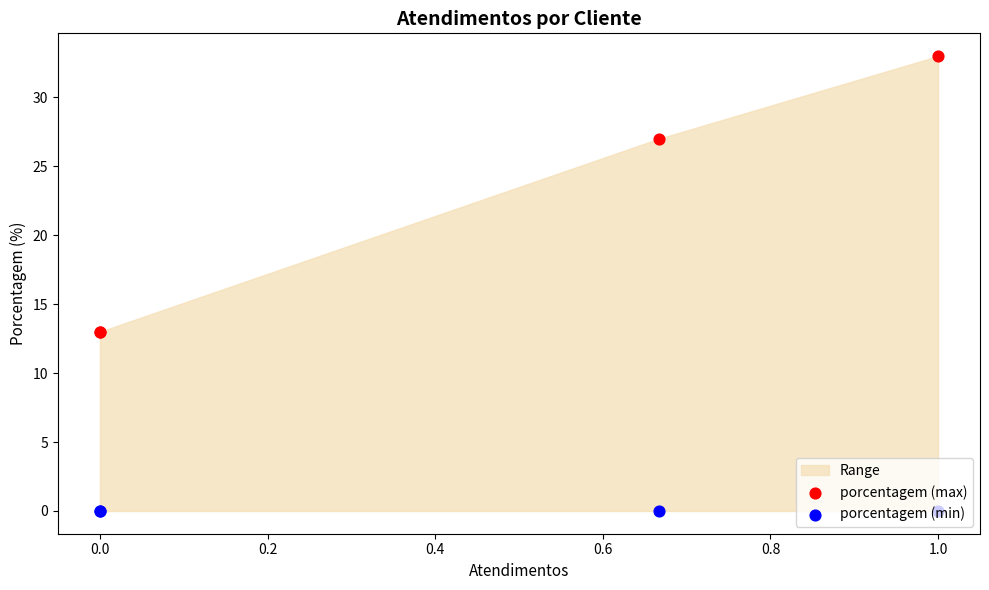

Which series reaches the minimum Y coordinate?

porcentagem (min)